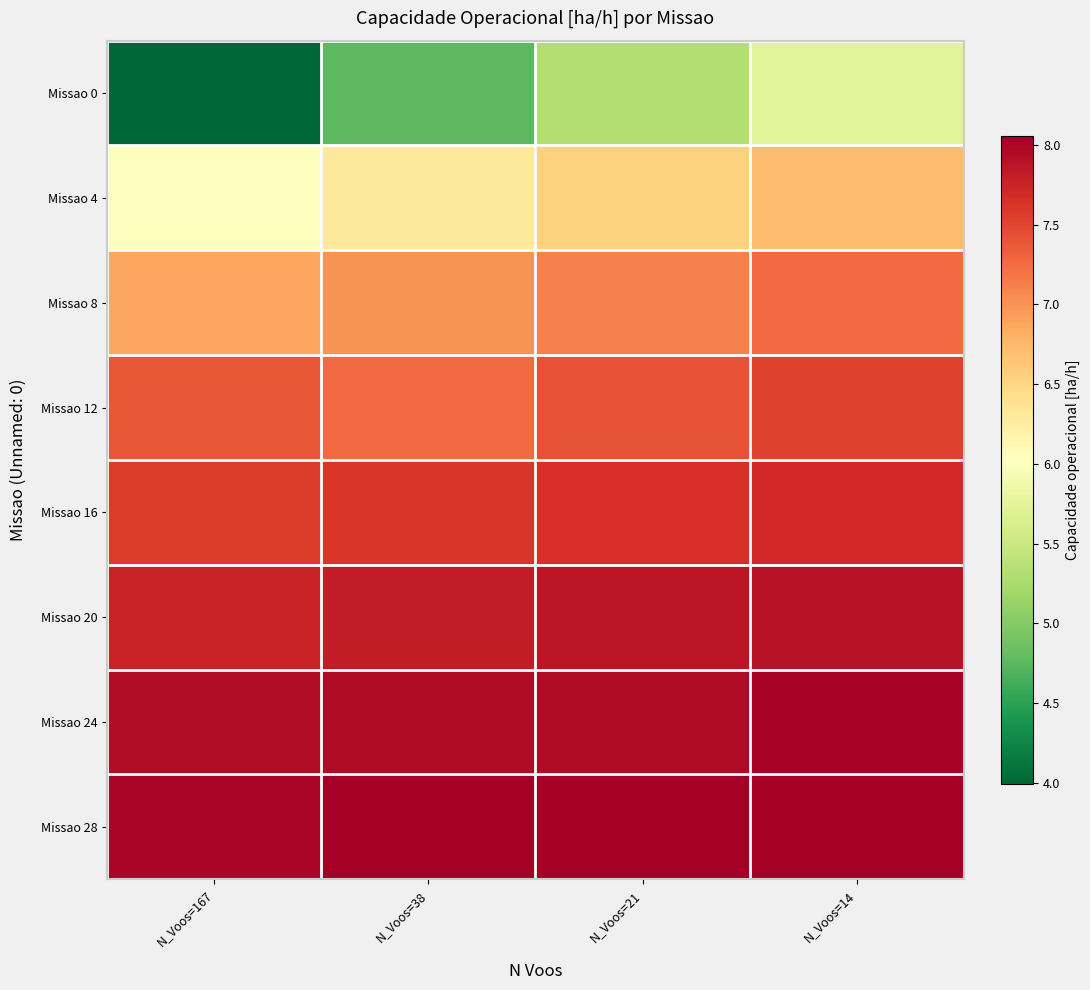

Reading left to right, extract all data points from this chart.

Missao 0: N_Voos=167=4.0	N_Voos=38=4.8	N_Voos=21=5.3	N_Voos=14=5.7
Missao 4: N_Voos=167=6.0	N_Voos=38=6.3	N_Voos=21=6.5	N_Voos=14=6.7
Missao 8: N_Voos=167=6.9	N_Voos=38=7.0	N_Voos=21=7.1	N_Voos=14=7.3
Missao 12: N_Voos=167=7.4	N_Voos=38=7.2	N_Voos=21=7.4	N_Voos=14=7.5
Missao 16: N_Voos=167=7.6	N_Voos=38=7.6	N_Voos=21=7.7	N_Voos=14=7.7
Missao 20: N_Voos=167=7.8	N_Voos=38=7.8	N_Voos=21=7.9	N_Voos=14=7.9
Missao 24: N_Voos=167=7.9	N_Voos=38=7.9	N_Voos=21=7.9	N_Voos=14=8.0
Missao 28: N_Voos=167=8.0	N_Voos=38=8.1	N_Voos=21=8.1	N_Voos=14=8.1